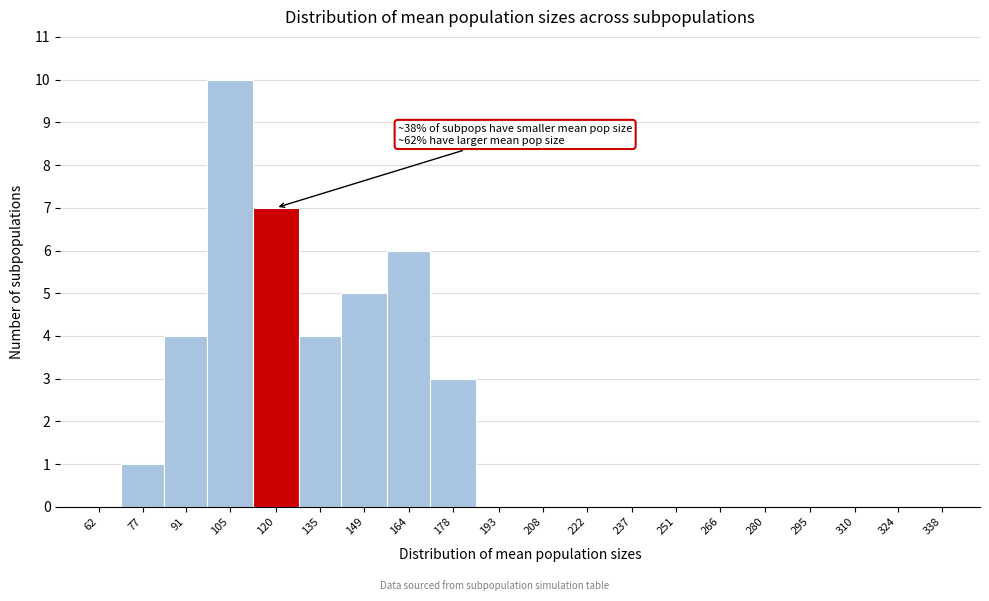

Reading left to right, extract all data points from this chart.

62=0	77=1	91=4	105=10	120=7	135=4	149=5	164=6	178=3	193=0	208=0	222=0	237=0	251=0	266=0	280=0	295=0	310=0	324=0	338=0